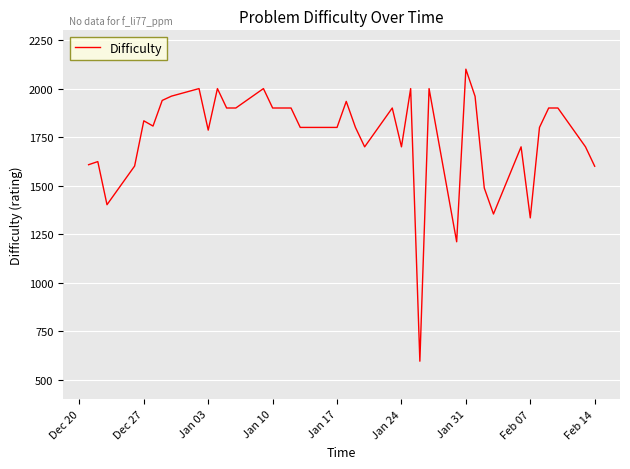

What is the difference between the maximum and minimum values?

1504